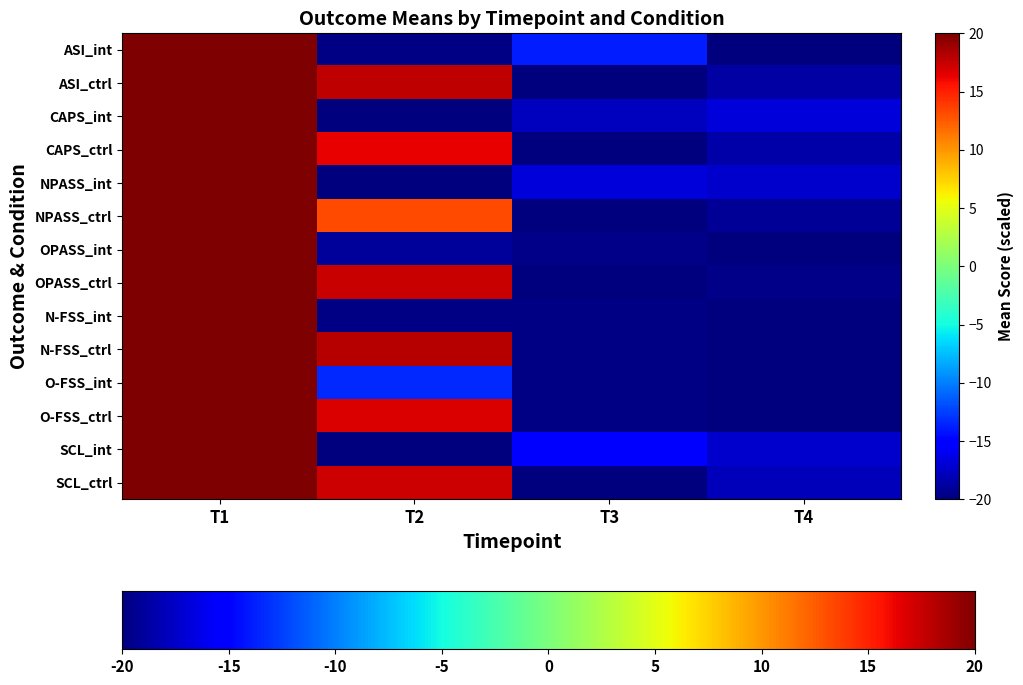

What is the spread (max minus min) of values at T2?

38.1